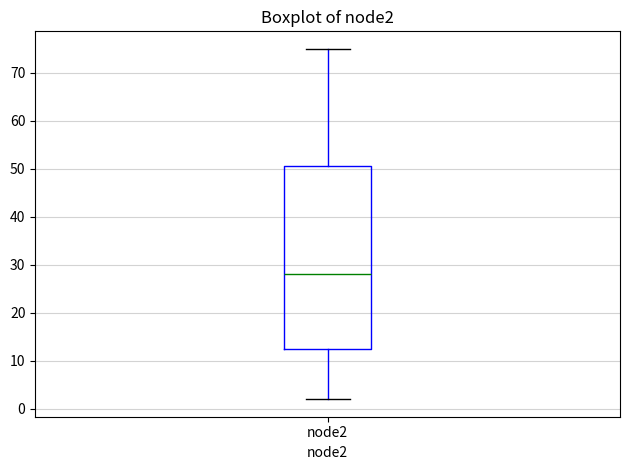

Read this box plot against the y-axis: the position of the median line, the range covered by the box, and the ends of both whiskers. The values are not printed on the chart, so give them approximately, as read against the axis.

median 28, box 13 to 51, whiskers 2 to 75